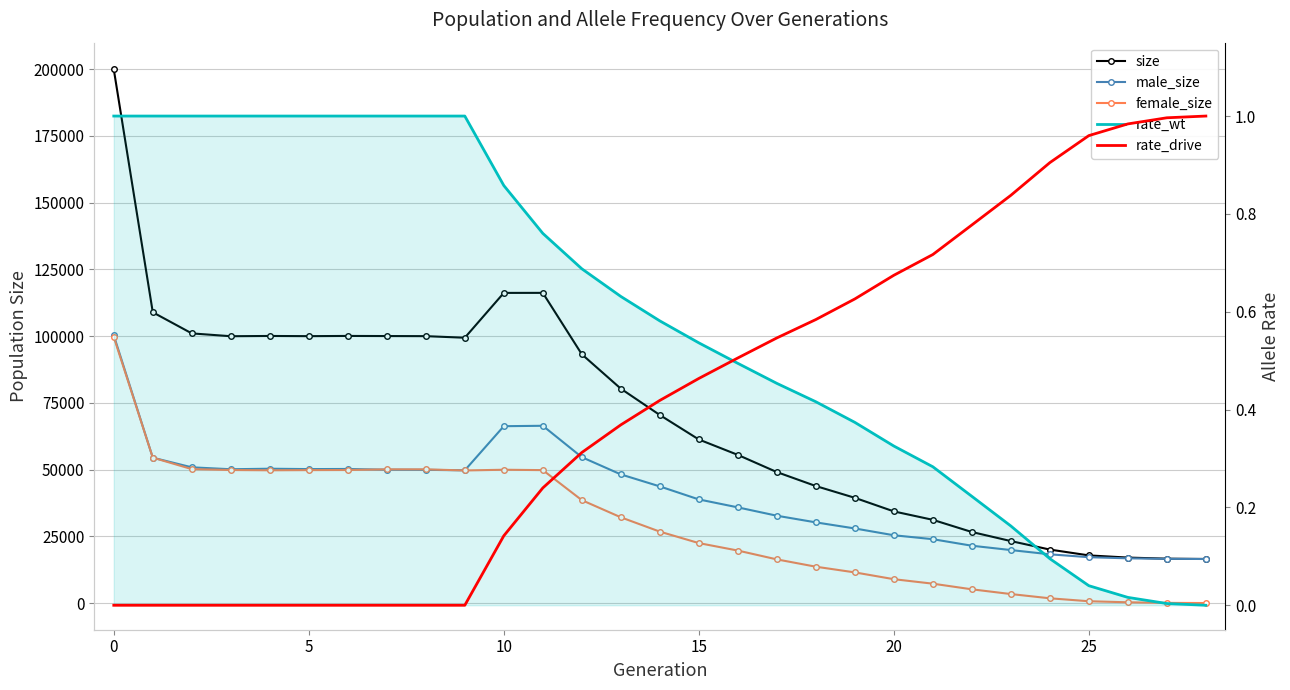

True or false: size and rate_wt intersect in this chart.

False